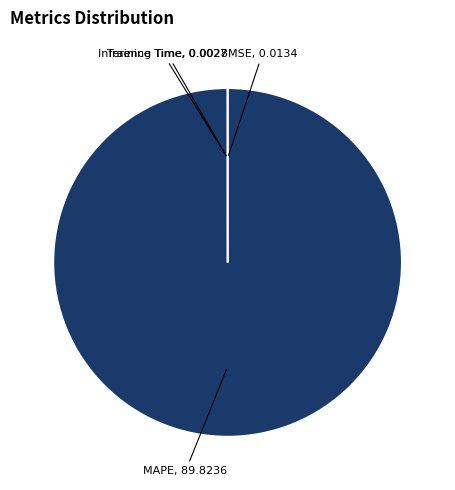

What is the largest slice in the pie chart?

MAPE